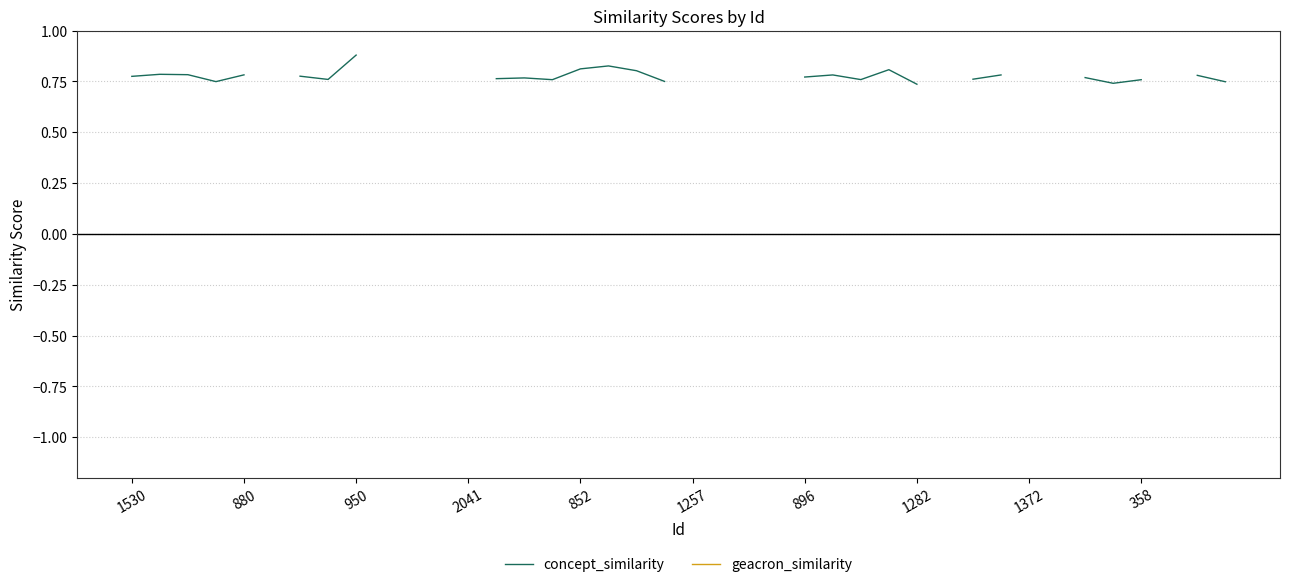

At 880, list the series in order from smallest to largest.

concept_similarity, geacron_similarity